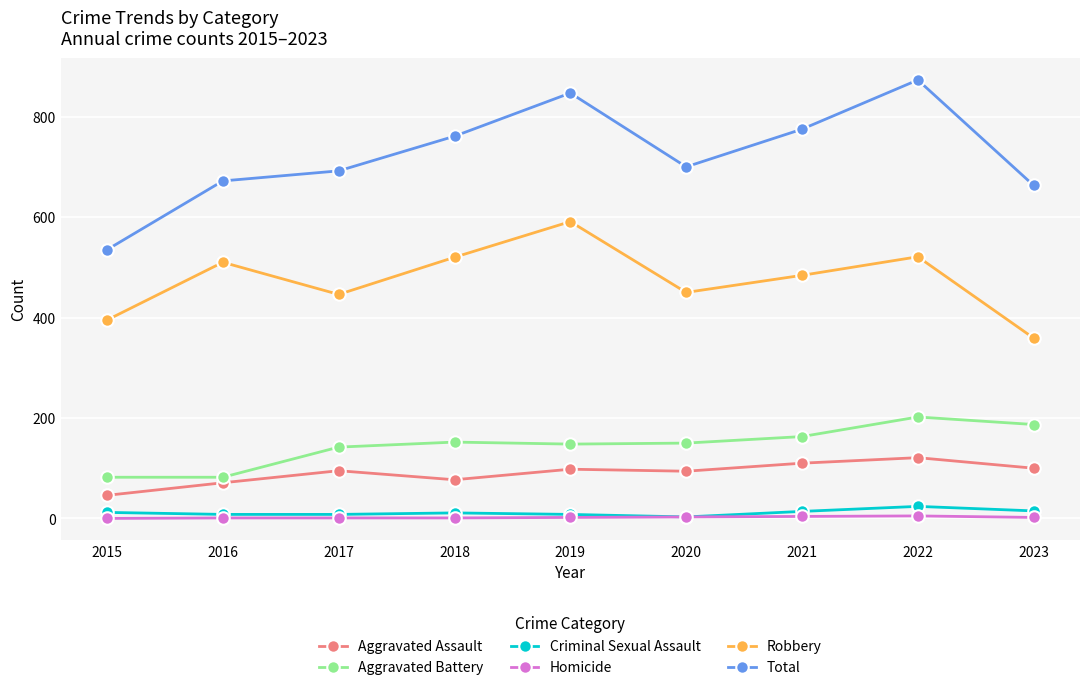

True or false: Total and Robbery intersect in this chart.

False